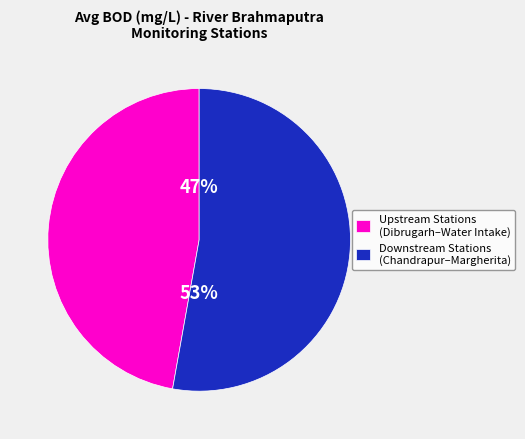

Is the sum of Upstream Stations (Dibrugarh–Water Intake) and Downstream Stations (Chandrapur–Margherita) greater than half?

Yes